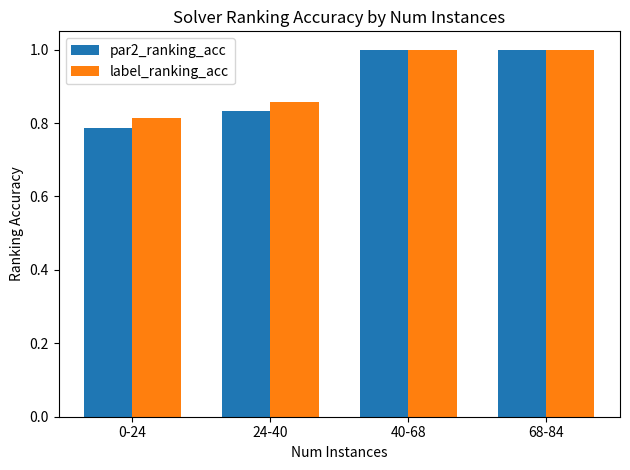

How many par2_ranking_acc values are between 0 and 1?

4